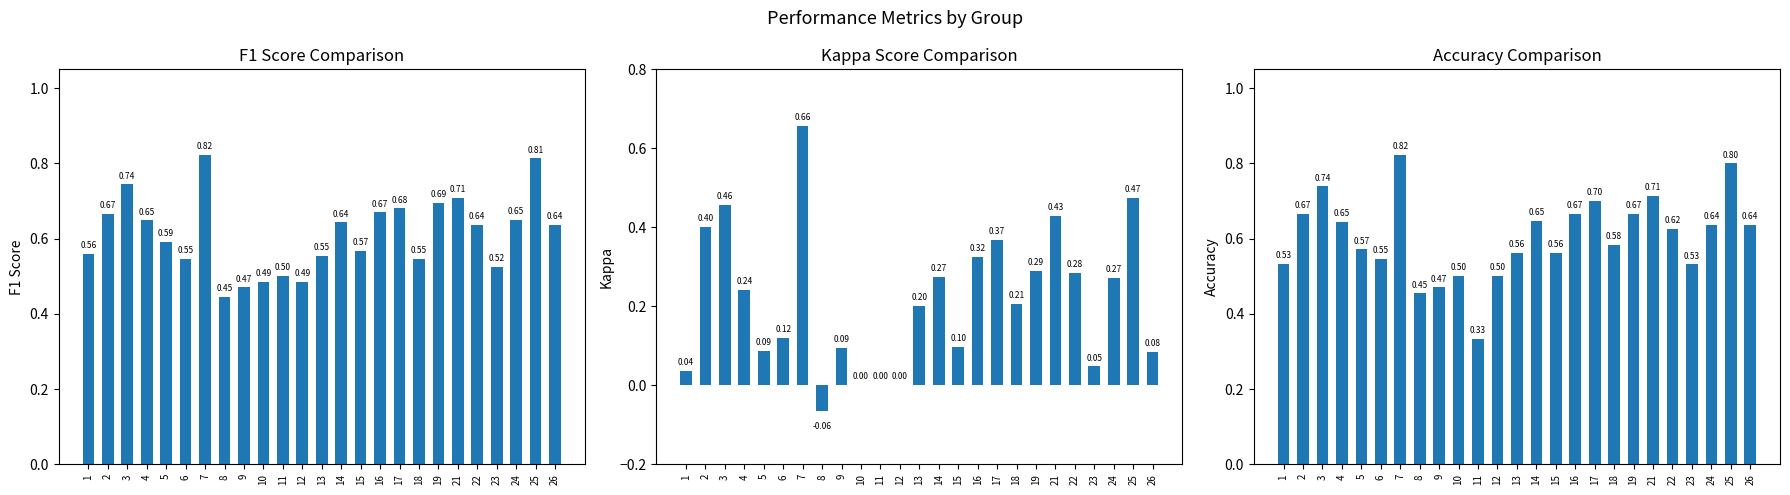

Reading left to right, extract all data points from this chart.

f1: 1=0.6	2=0.7	3=0.7	4=0.6	5=0.6	6=0.5	7=0.8	8=0.4	9=0.5	10=0.5	11=0.5	12=0.5	13=0.6	14=0.6	15=0.6	16=0.7	17=0.7	18=0.5	19=0.7	21=0.7	22=0.6	23=0.5	24=0.6	25=0.8	26=0.6
kappa: 1=0.0	2=0.4	3=0.5	4=0.2	5=0.1	6=0.1	7=0.7	8=-0.1	9=0.1	10=0.0	11=0.0	12=0.0	13=0.2	14=0.3	15=0.1	16=0.3	17=0.4	18=0.2	19=0.3	21=0.4	22=0.3	23=0.0	24=0.3	25=0.5	26=0.1
accuracy: 1=0.5	2=0.7	3=0.7	4=0.6	5=0.6	6=0.5	7=0.8	8=0.5	9=0.5	10=0.5	11=0.3	12=0.5	13=0.6	14=0.6	15=0.6	16=0.7	17=0.7	18=0.6	19=0.7	21=0.7	22=0.6	23=0.5	24=0.6	25=0.8	26=0.6